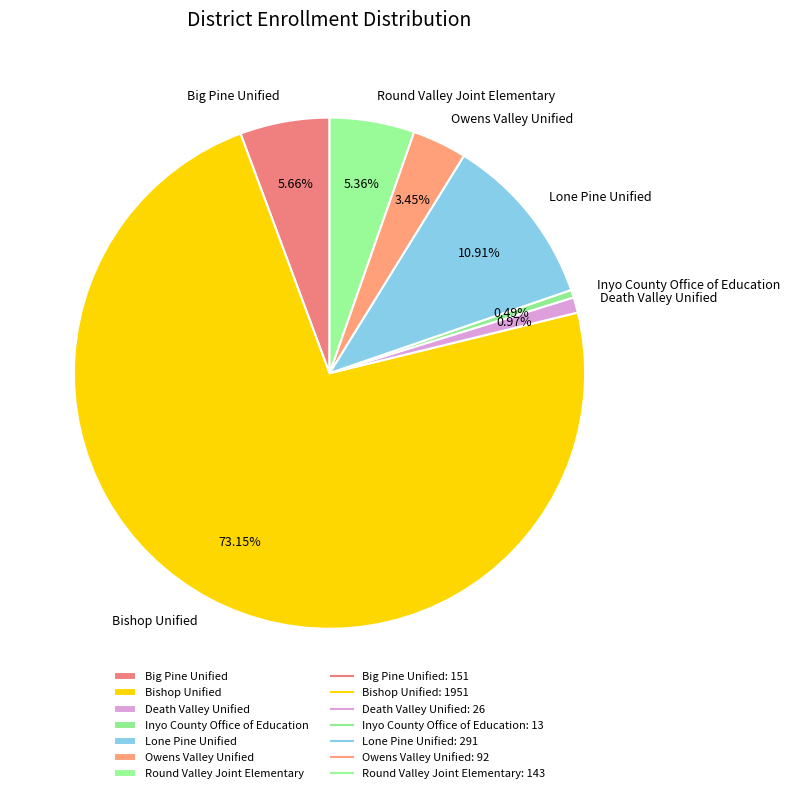

Which has a higher value, Big Pine Unified or Inyo County Office of Education?

Big Pine Unified